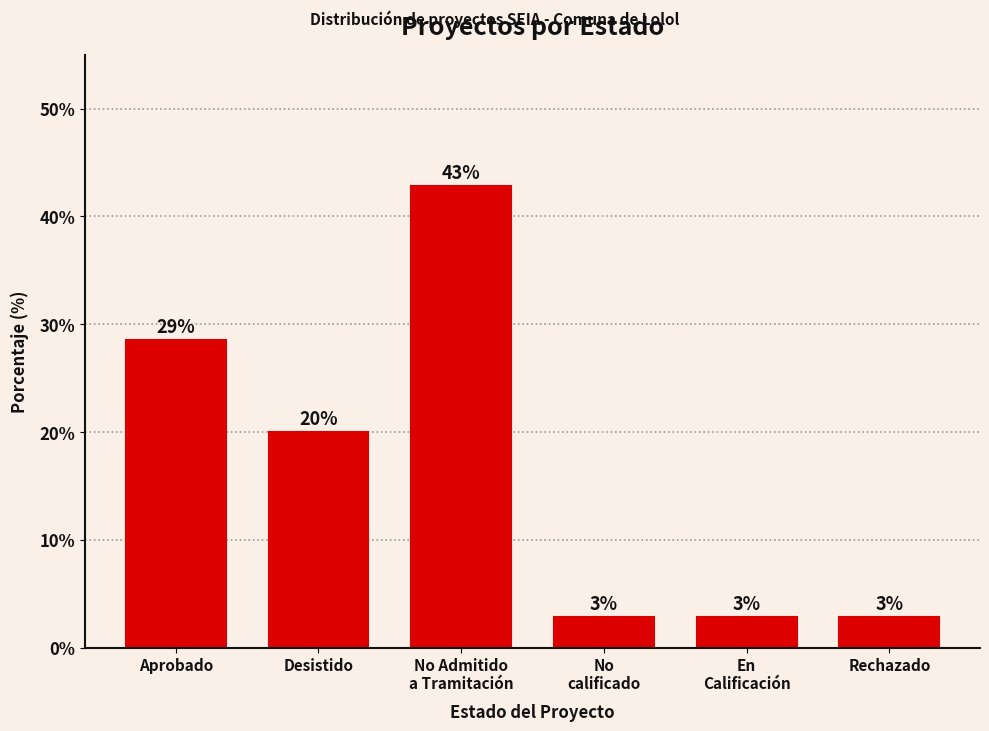

How many bars are there in total?

6